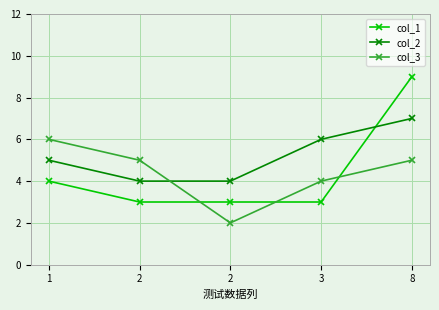

What is the difference between the maximum and minimum values in the col_2 series?

3